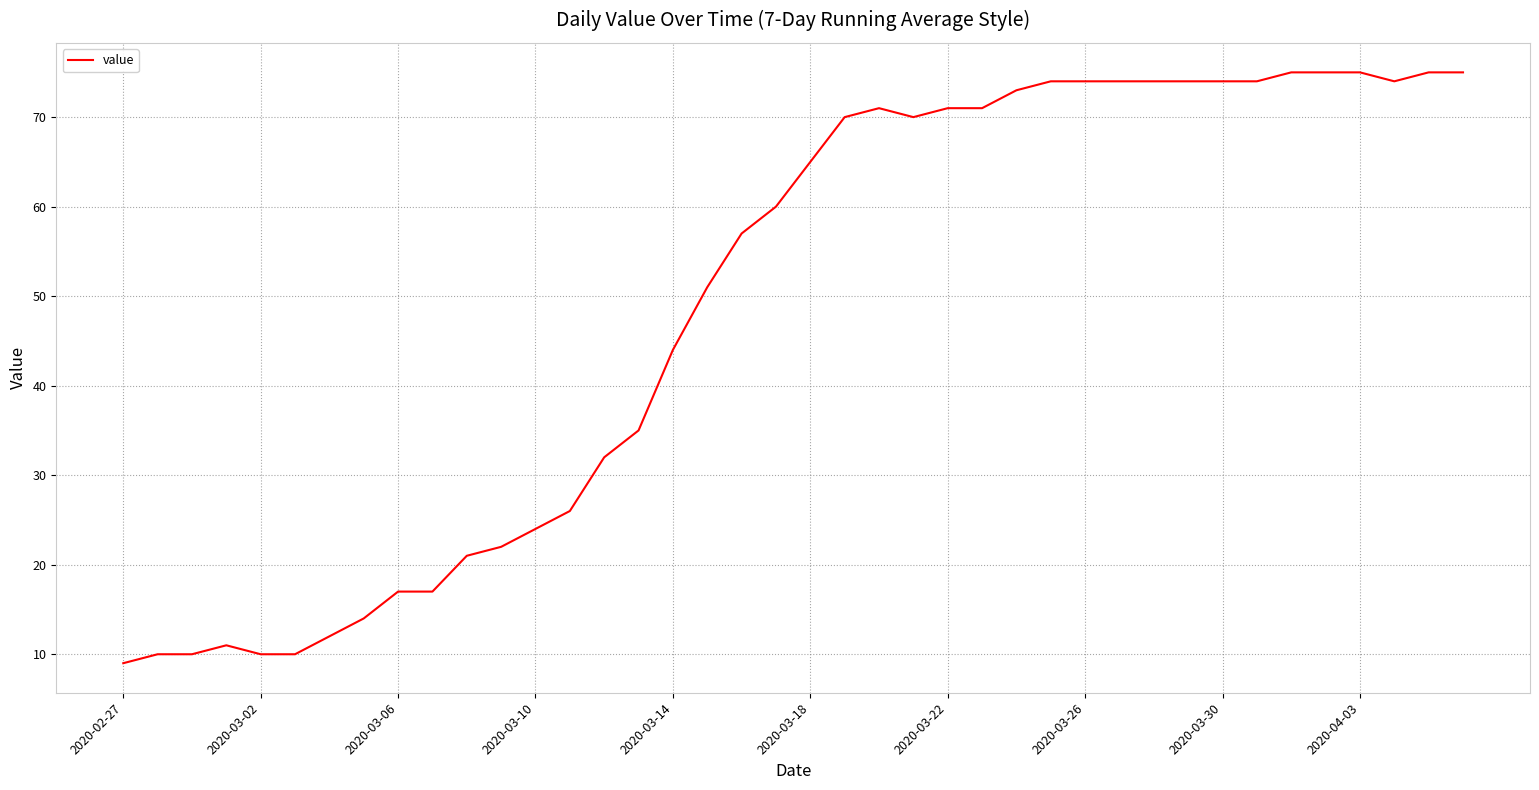

What is the smallest value displayed?

9